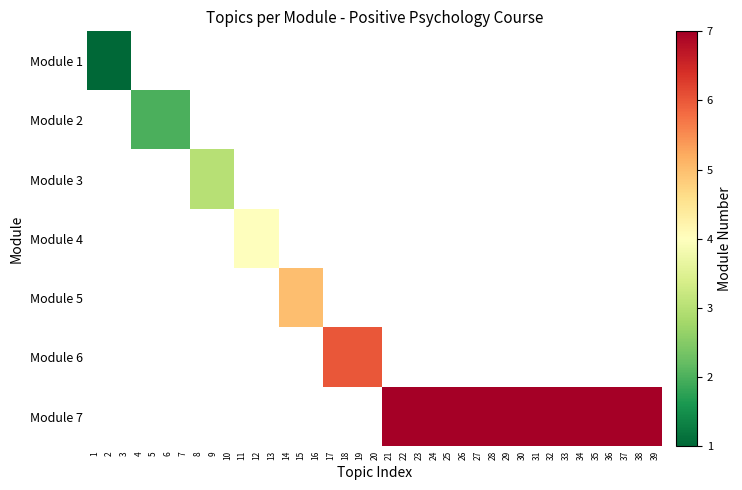

Reading left to right, transcribe all the data shown in this chart.

Module 1: 1=1	2=1	3=1	4=0	5=0	6=0	7=0	8=0	9=0	10=0	11=0	12=0	13=0	14=0	15=0	16=0	17=0	18=0	19=0	20=0	21=0	22=0	23=0	24=0	25=0	26=0	27=0	28=0	29=0	30=0	31=0	32=0	33=0	34=0	35=0	36=0	37=0	38=0	39=0
Module 2: 1=0	2=0	3=0	4=2	5=2	6=2	7=2	8=0	9=0	10=0	11=0	12=0	13=0	14=0	15=0	16=0	17=0	18=0	19=0	20=0	21=0	22=0	23=0	24=0	25=0	26=0	27=0	28=0	29=0	30=0	31=0	32=0	33=0	34=0	35=0	36=0	37=0	38=0	39=0
Module 3: 1=0	2=0	3=0	4=0	5=0	6=0	7=0	8=3	9=3	10=3	11=0	12=0	13=0	14=0	15=0	16=0	17=0	18=0	19=0	20=0	21=0	22=0	23=0	24=0	25=0	26=0	27=0	28=0	29=0	30=0	31=0	32=0	33=0	34=0	35=0	36=0	37=0	38=0	39=0
Module 4: 1=0	2=0	3=0	4=0	5=0	6=0	7=0	8=0	9=0	10=0	11=4	12=4	13=4	14=0	15=0	16=0	17=0	18=0	19=0	20=0	21=0	22=0	23=0	24=0	25=0	26=0	27=0	28=0	29=0	30=0	31=0	32=0	33=0	34=0	35=0	36=0	37=0	38=0	39=0
Module 5: 1=0	2=0	3=0	4=0	5=0	6=0	7=0	8=0	9=0	10=0	11=0	12=0	13=0	14=5	15=5	16=5	17=0	18=0	19=0	20=0	21=0	22=0	23=0	24=0	25=0	26=0	27=0	28=0	29=0	30=0	31=0	32=0	33=0	34=0	35=0	36=0	37=0	38=0	39=0
Module 6: 1=0	2=0	3=0	4=0	5=0	6=0	7=0	8=0	9=0	10=0	11=0	12=0	13=0	14=0	15=0	16=0	17=6	18=6	19=6	20=6	21=0	22=0	23=0	24=0	25=0	26=0	27=0	28=0	29=0	30=0	31=0	32=0	33=0	34=0	35=0	36=0	37=0	38=0	39=0
Module 7: 1=0	2=0	3=0	4=0	5=0	6=0	7=0	8=0	9=0	10=0	11=0	12=0	13=0	14=0	15=0	16=0	17=0	18=0	19=0	20=0	21=7	22=7	23=7	24=7	25=7	26=7	27=7	28=7	29=7	30=7	31=7	32=7	33=7	34=7	35=7	36=7	37=7	38=7	39=7